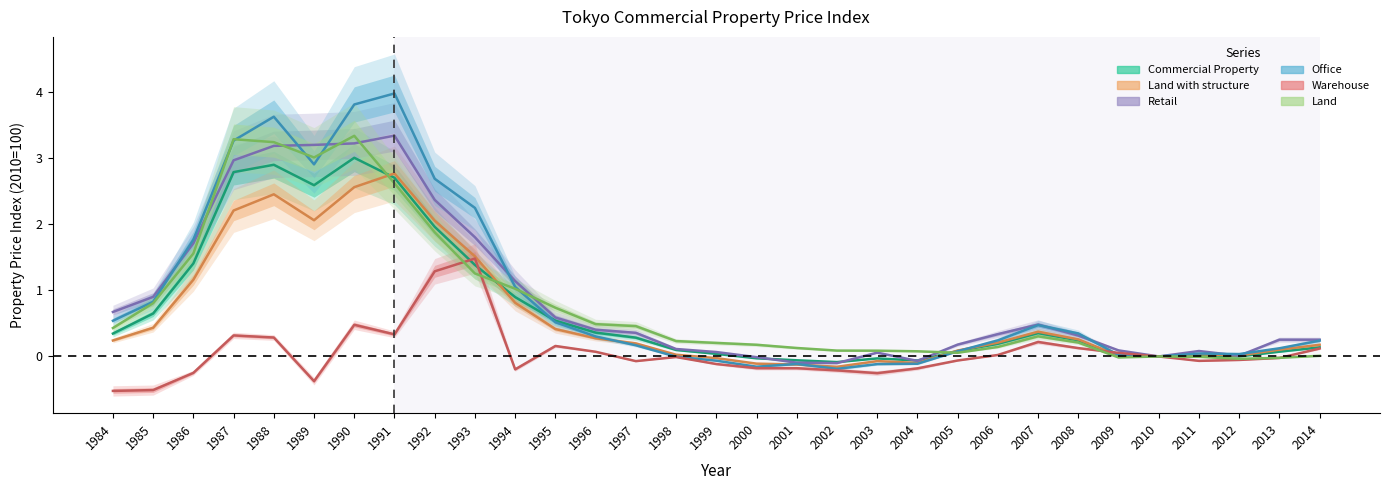

Where do Land with structure and Land first cross each other?

1990 and 1991